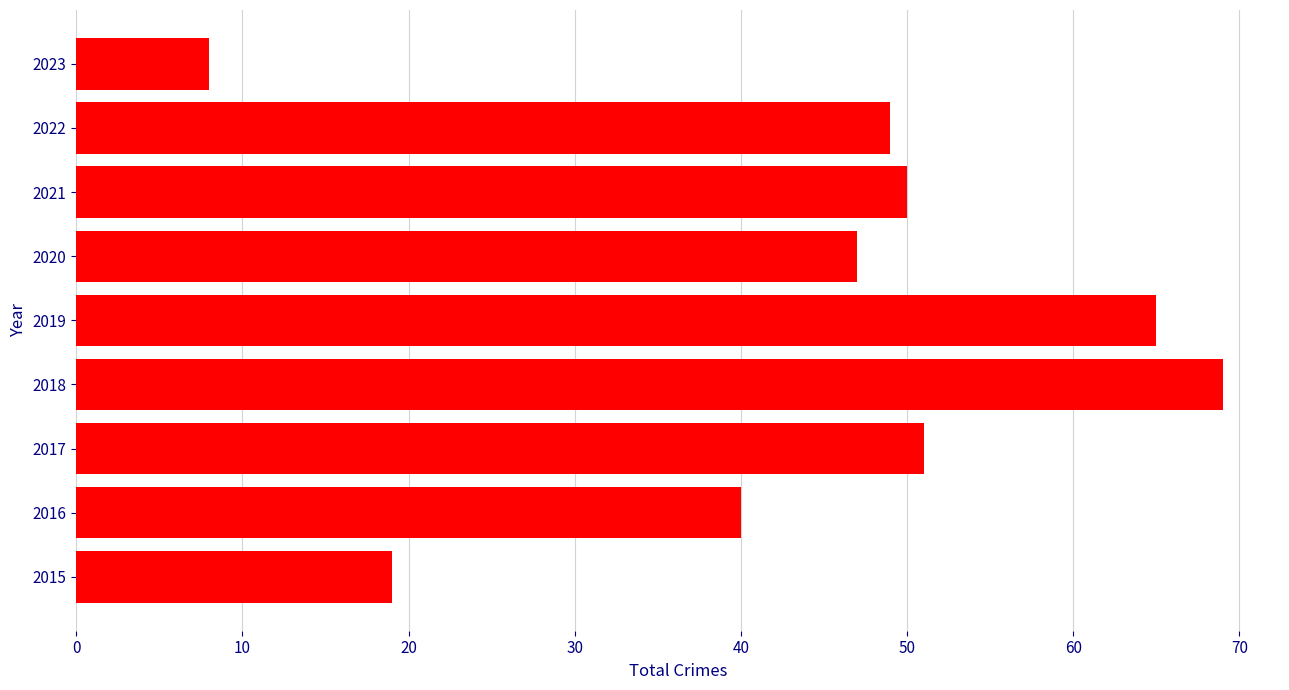

What is the difference between the maximum and minimum values?

61